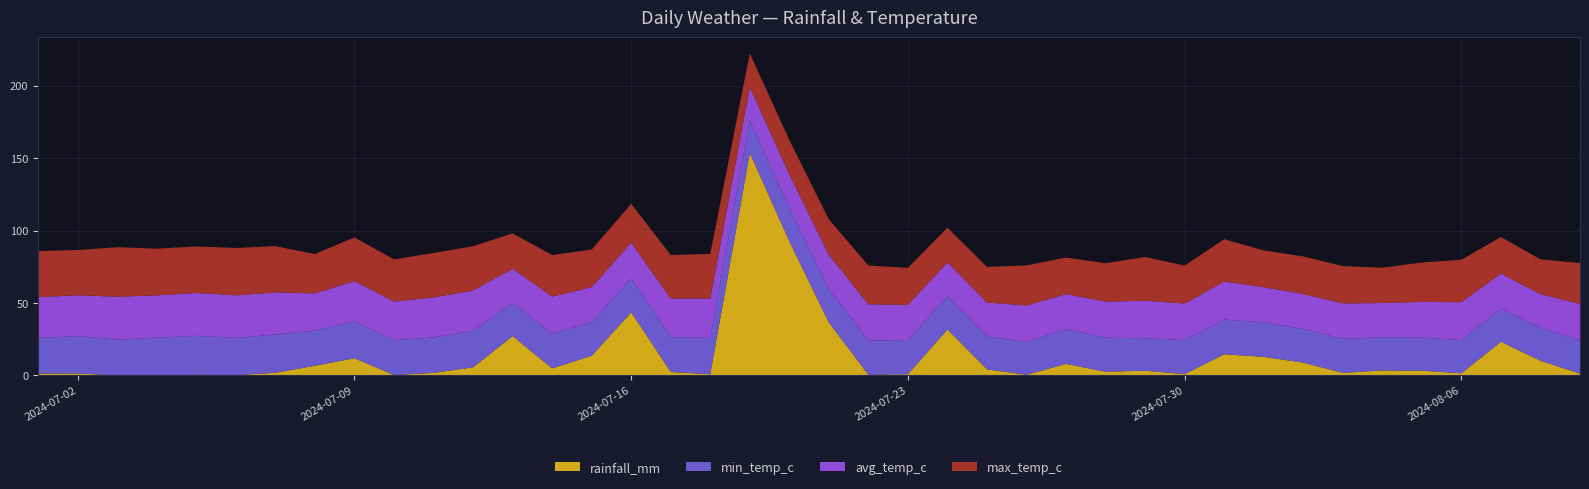

Reading left to right, list all the values displayed in this chart.

rainfall_mm: 1.2	1.3	0.0	0.2	0.4	0.1	1.8	6.7	11.8	0.2	1.7	5.6	27.1	4.9	13.5	43.5	2.4	0.8	153.5	92.6	36.5	0.5	0.8	31.7	4.2	0.4	7.9	2.5	3.2	0.9	14.6	12.8	8.8	1.7	3.4	3.2	1.4	23.2	10.1	1.2
min_temp_c: 24.7	25.8	24.7	25.8	26.9	25.7	26.4	24.2	25.4	24.1	24.5	25.2	22.9	23.8	23.2	23.4	24.1	25.0	22.4	22.8	23.0	23.6	23.6	22.9	22.6	22.6	23.9	23.5	22.4	23.5	23.9	23.7	23.3	23.4	22.9	22.8	22.9	23.0	22.7	23.0
avg_temp_c: 28.1	28.2	29.6	29.2	29.6	29.4	29.1	25.7	27.8	26.6	27.6	27.8	23.6	25.7	24.2	24.6	26.6	27.3	22.9	23.3	23.6	25.0	24.2	23.4	23.5	25.2	24.3	24.9	25.9	25.2	26.3	24.4	24.0	24.5	23.6	24.7	26.2	24.1	23.3	25.1
max_temp_c: 31.8	31.2	34.2	32.2	32.1	32.7	31.9	27.2	30.2	29.1	30.6	30.6	24.4	28.7	25.9	26.9	30.0	30.8	23.4	23.7	24.6	26.8	25.6	23.9	24.6	27.7	25.2	26.5	30.2	26.2	29.2	25.3	26.0	25.8	24.4	27.2	29.3	25.2	24.0	28.2